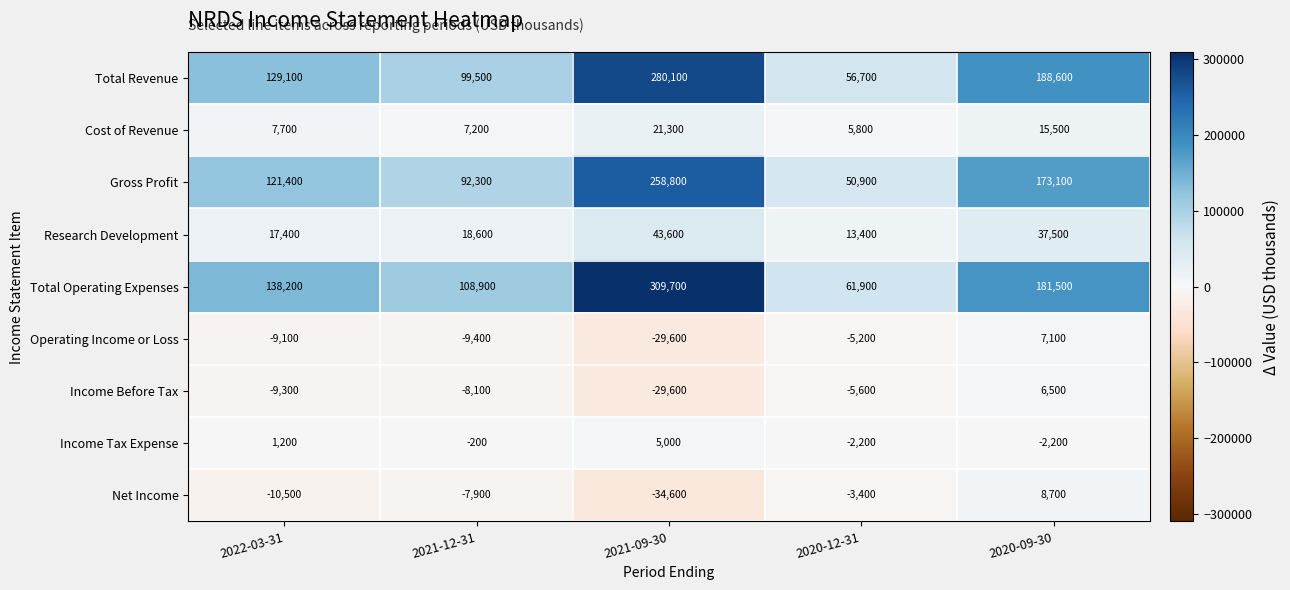

At which label does Operating Income or Loss reach its minimum?

2021-09-30